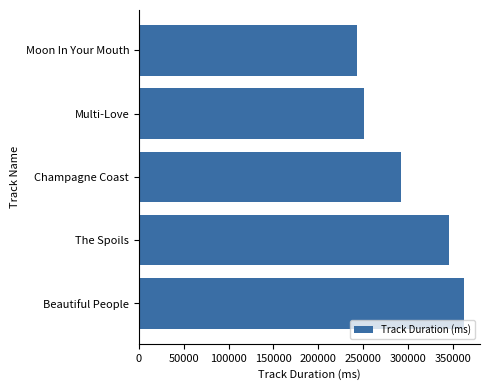

Count the number of categories in the chart.

5